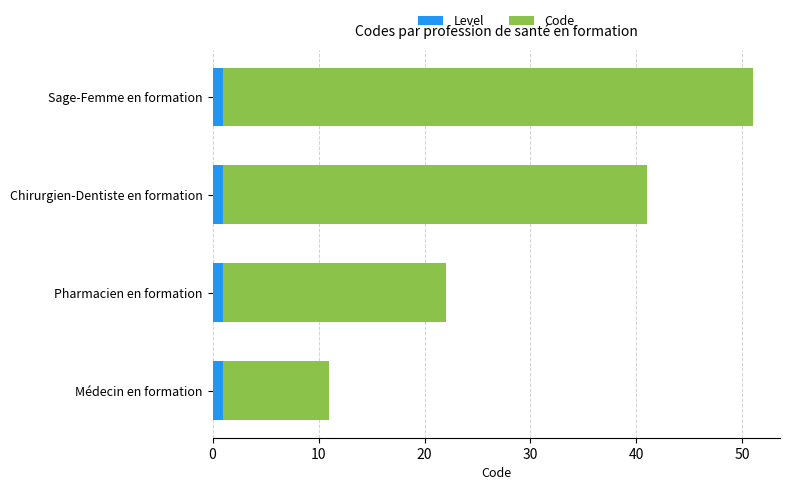

What is the sum of all Level values?

4